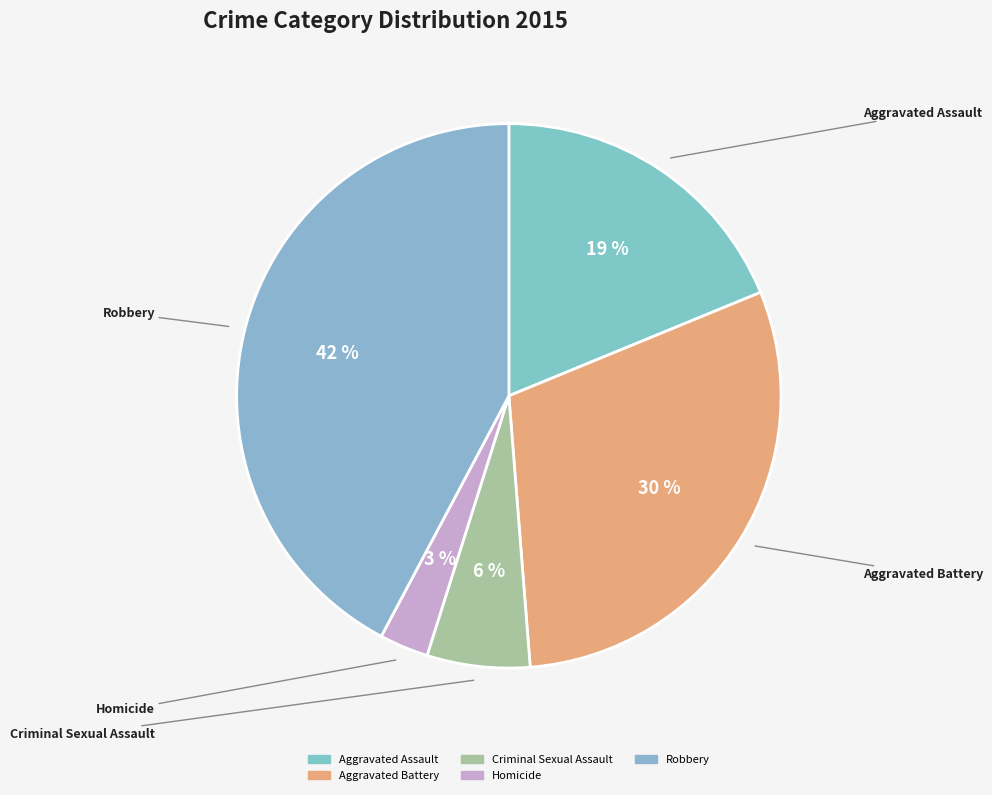

Is the sum of Aggravated Battery and Robbery greater than half?

Yes